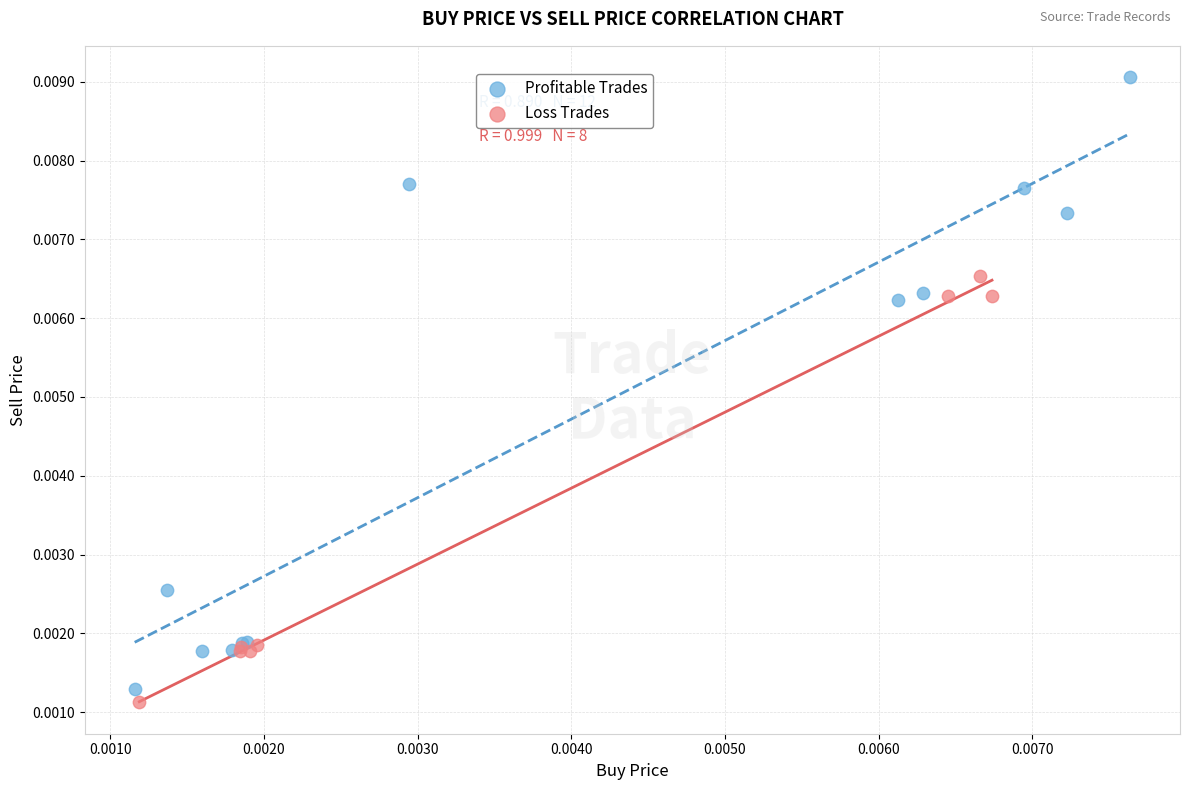

Which series reaches the maximum Y coordinate?

Profitable Trades